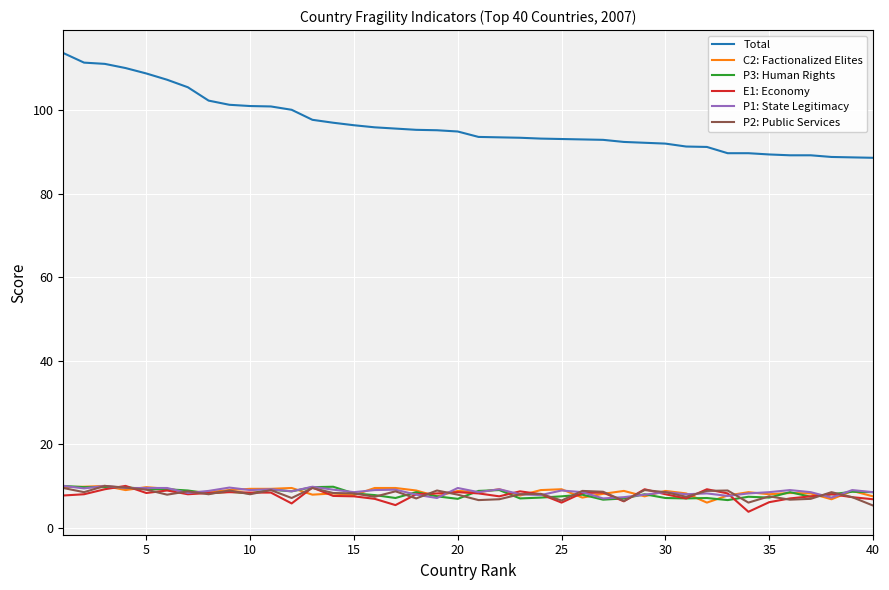

True or false: E1: Economy and P1: State Legitimacy cross at least once.

True